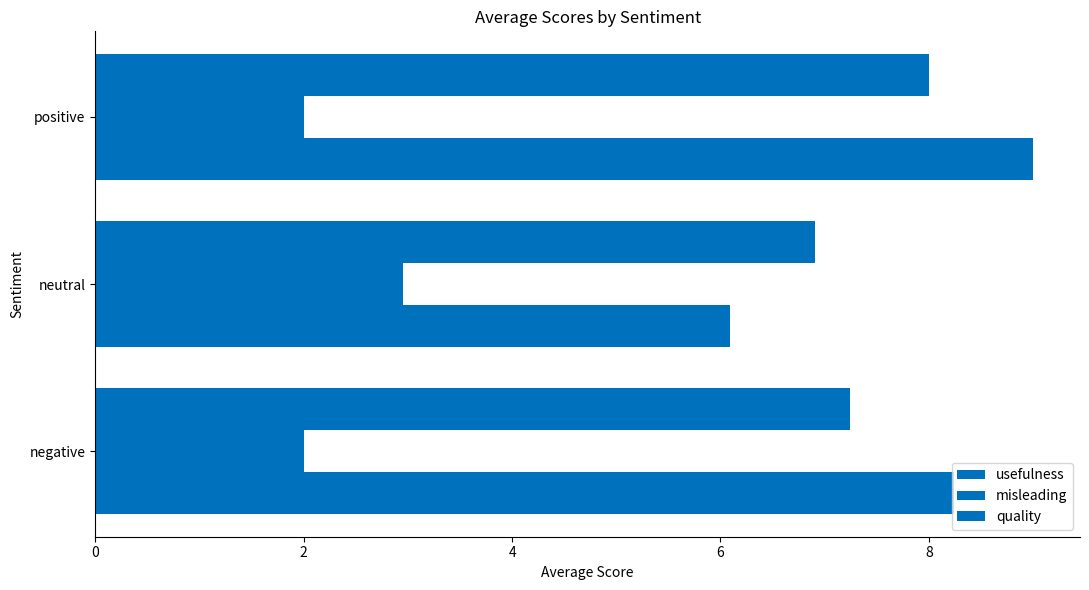

How many categories are shown in the chart?

3